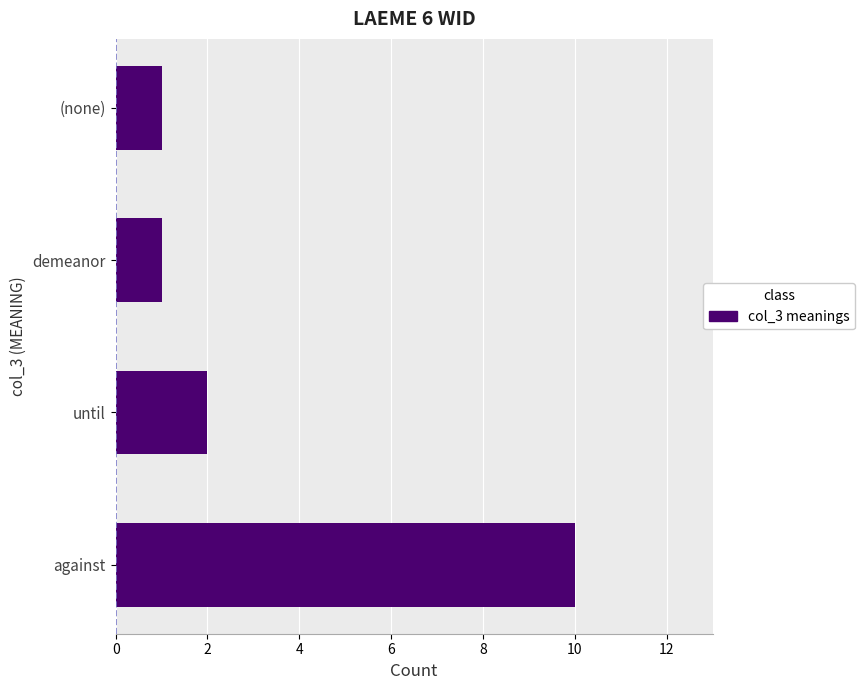

What is the average value?

4